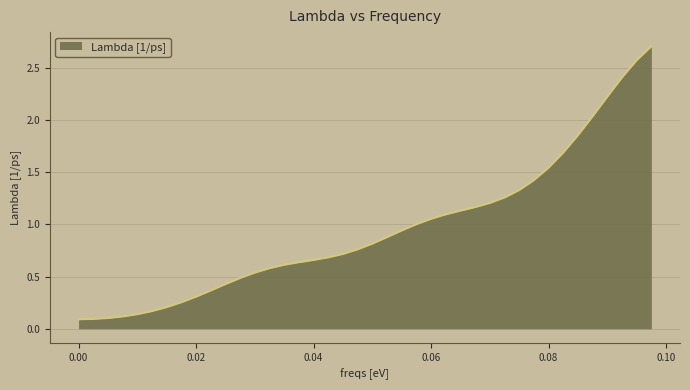

What is the greatest value displayed?

2.7